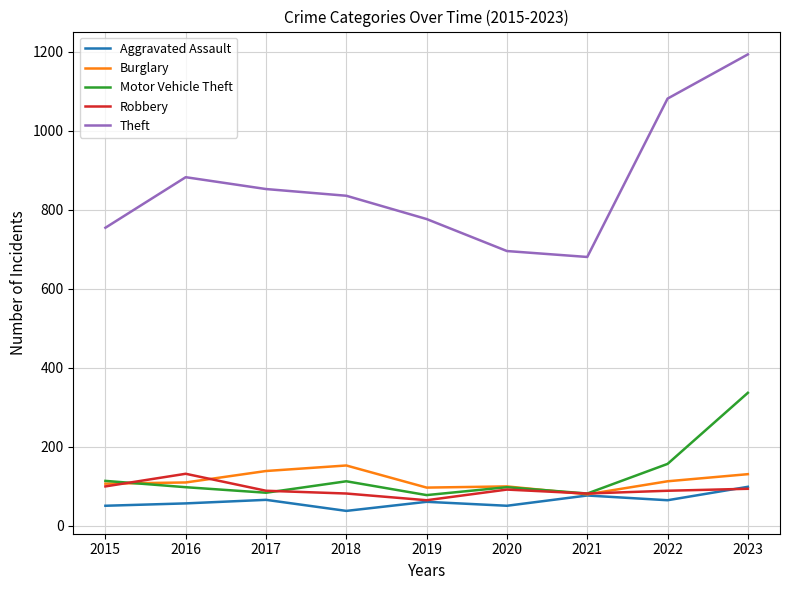

At which category does Motor Vehicle Theft reach its first local peak?

2018